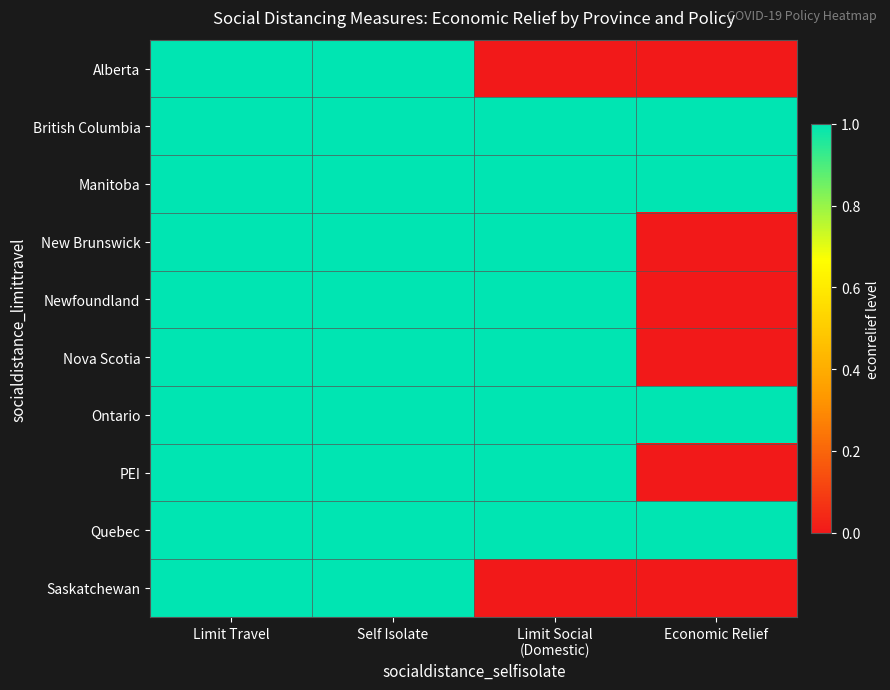

Between Limit Social
(Domestic) and Economic Relief, which is larger?

Limit Social
(Domestic)